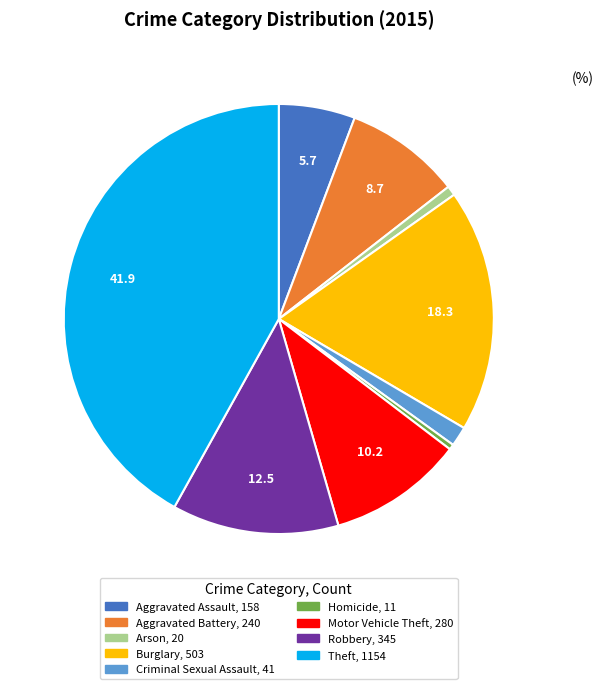

Is the sum of Criminal Sexual Assault and Burglary greater than half?

No